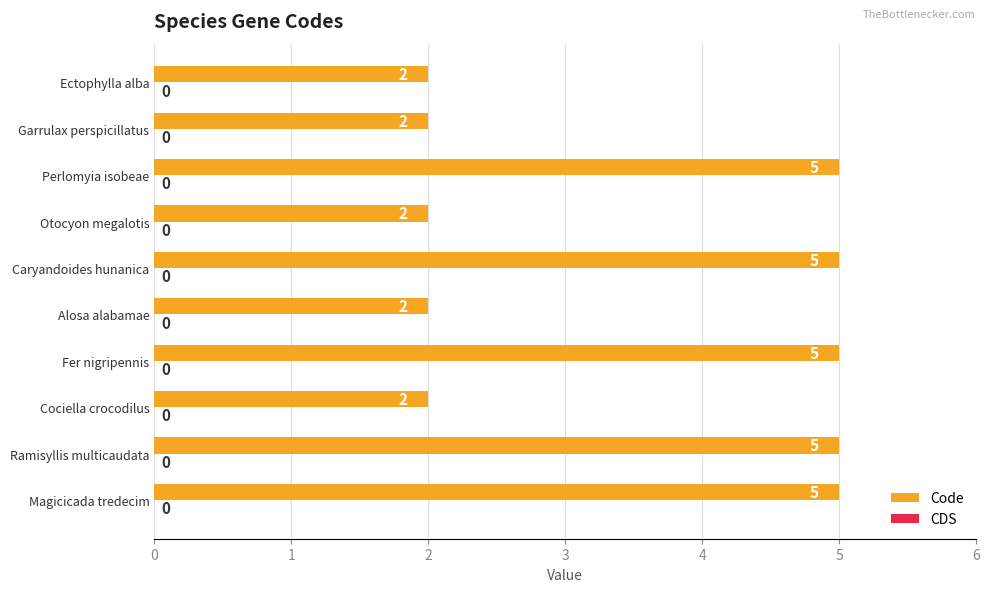

Approximately how many times larger is the value at Caryandoides hunanica compared to Magicicada tredecim?

1.0